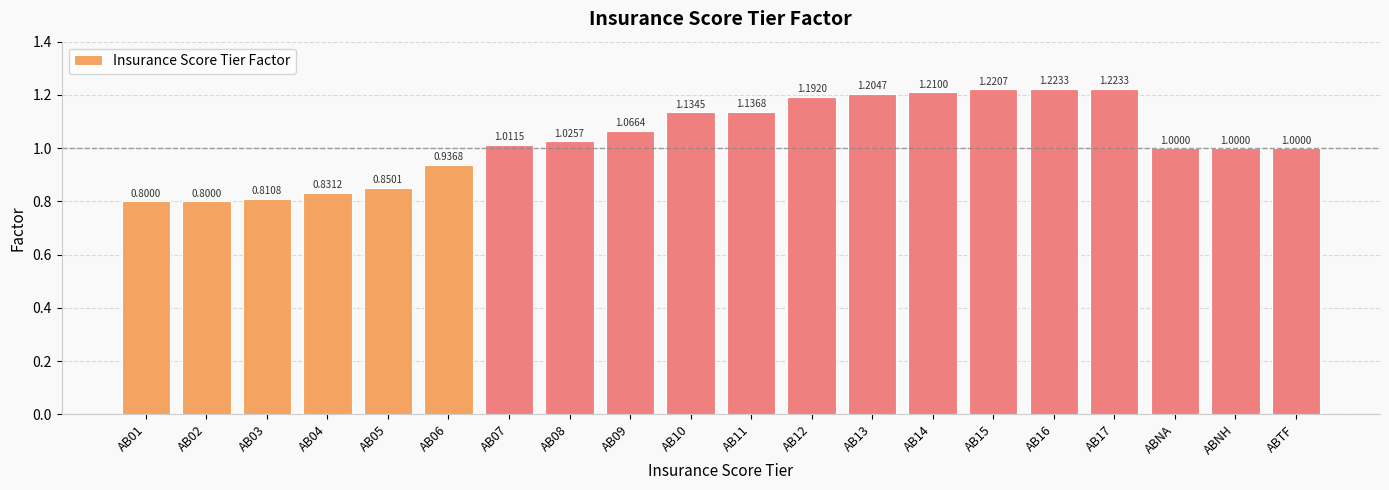

What is the difference between the values at AB02 and AB15?

0.4